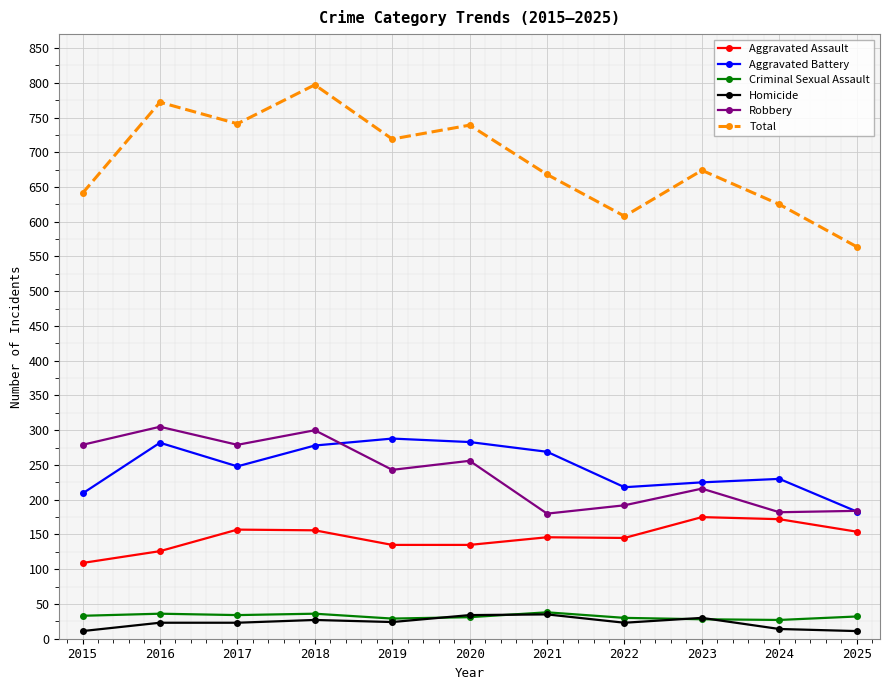

What is the sum of all Total values?

7548